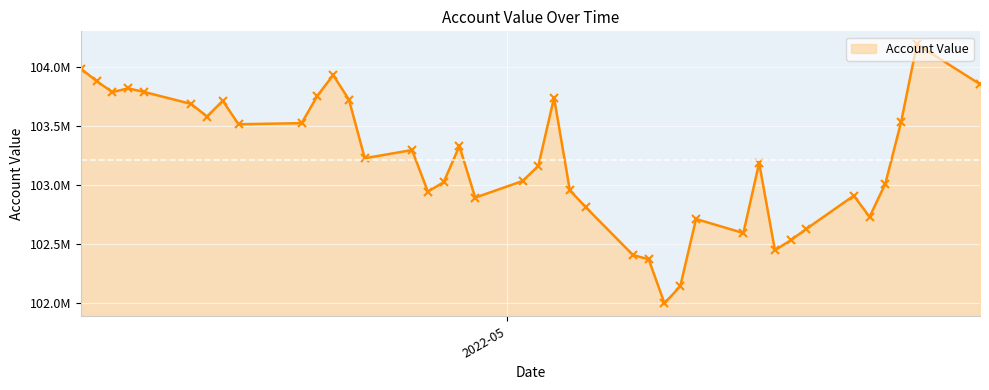

Which label corresponds to the largest value in the chart?

2022-05-27